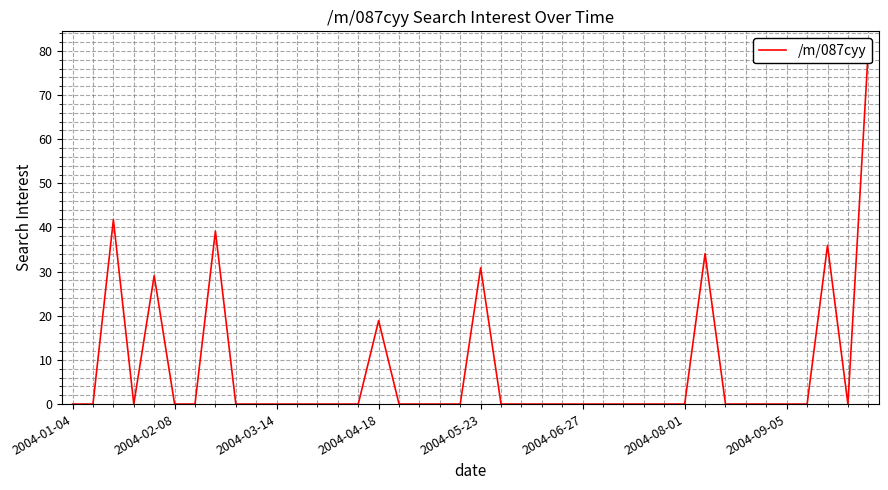

Does the chart have visible grid lines?

Yes